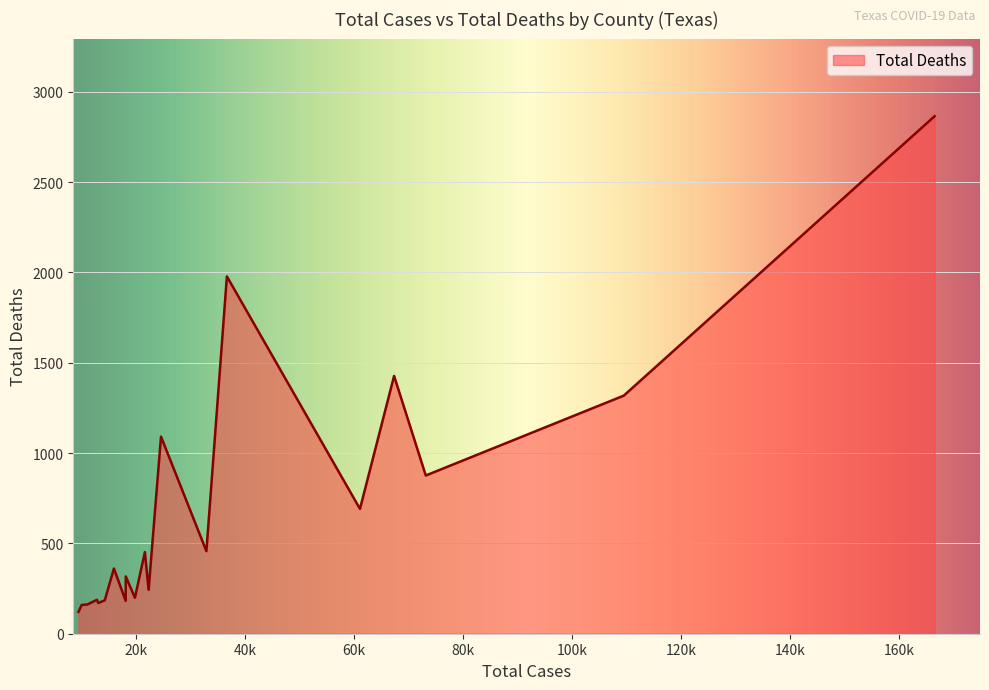

What is the maximum value shown in the chart?

2865